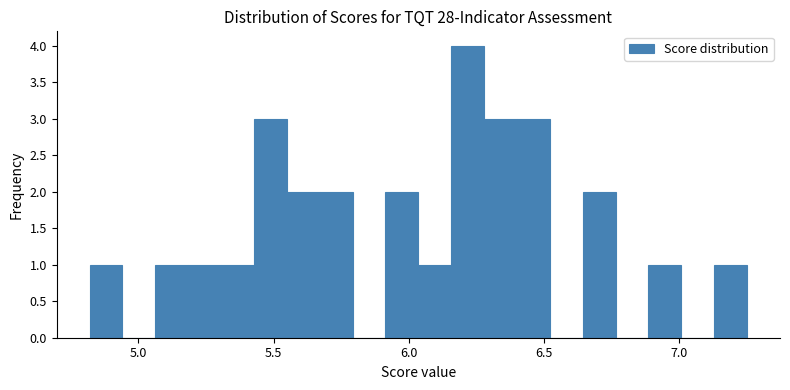

Around what value on the x-axis is the tallest bar? Give the approximate position of its centre, as read against the axis.

6.20